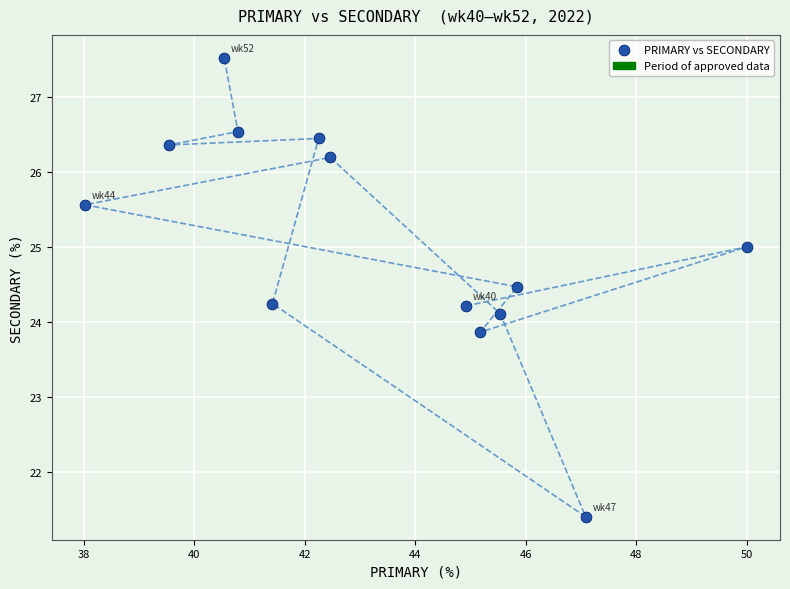

What is the range of X values (max minus min)?

12.0